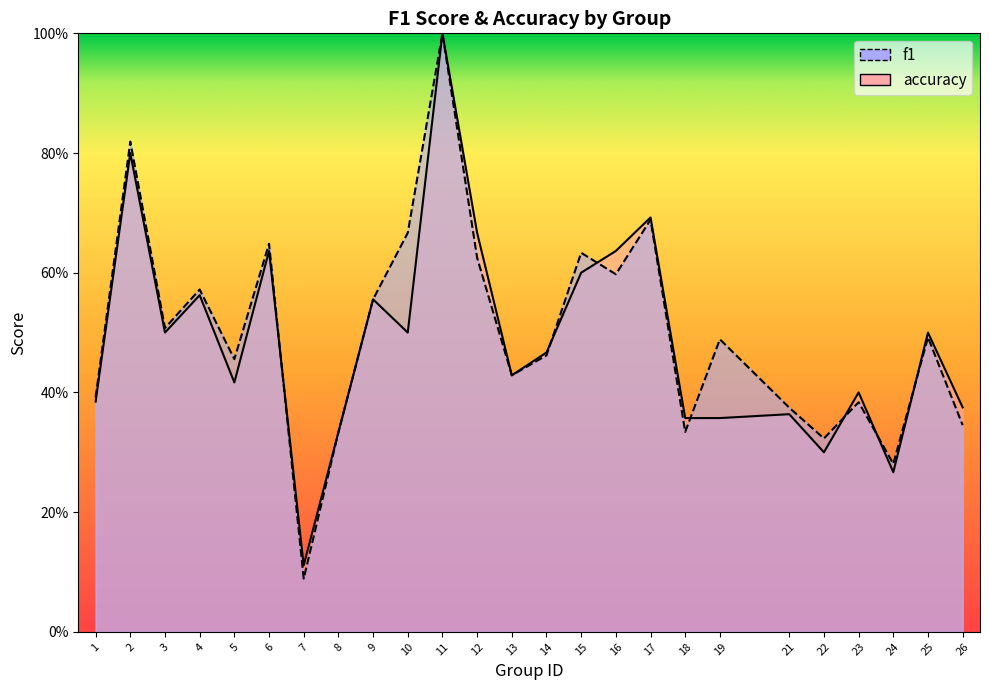

Which category has the lowest value in the accuracy series?

7